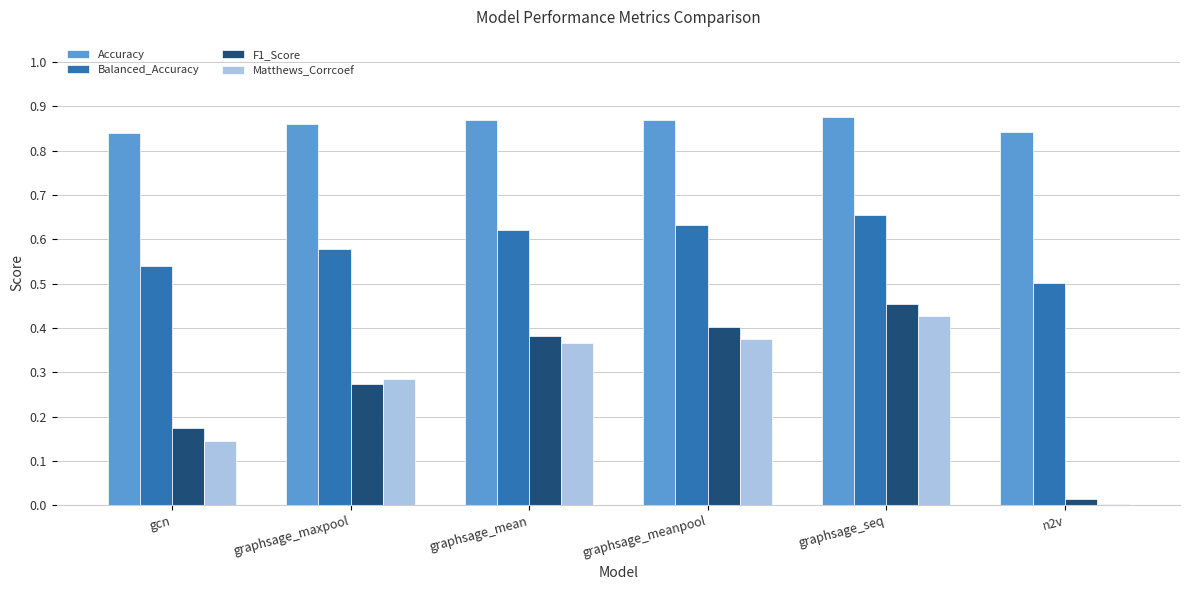

Which category has the highest value in the Balanced_Accuracy series?

graphsage_seq